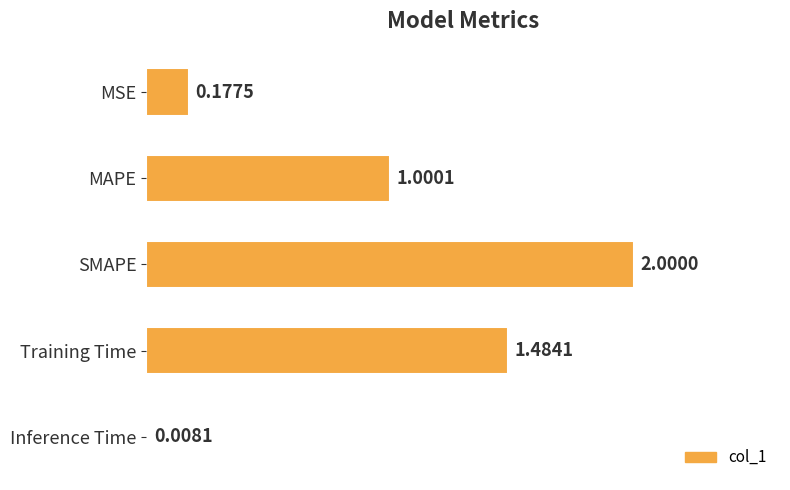

Where is the data nearest to the value 1?

MAPE